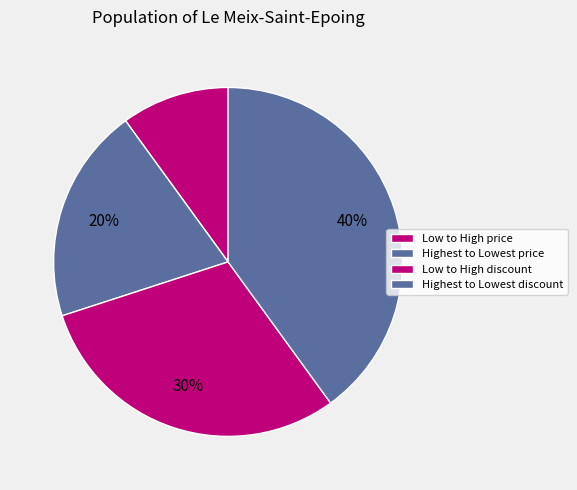

How many slices are in this pie chart?

4